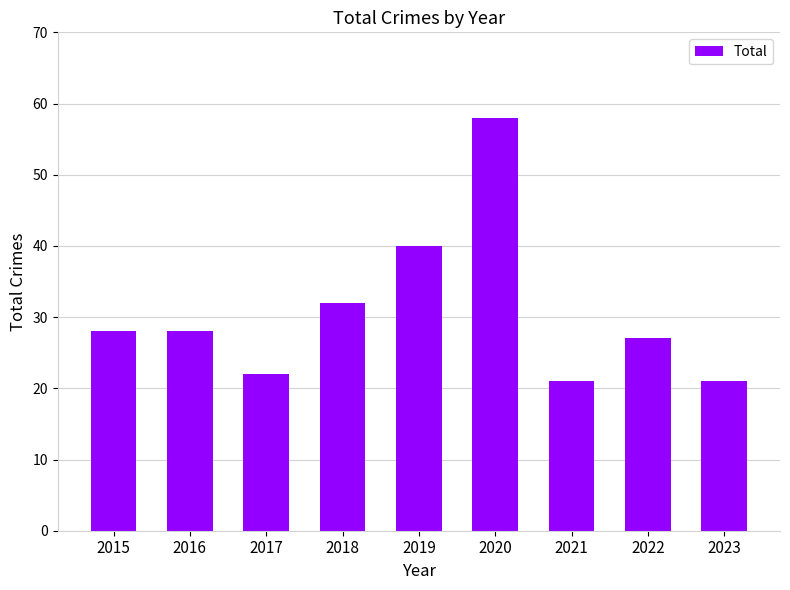

What is the greatest value displayed?

58